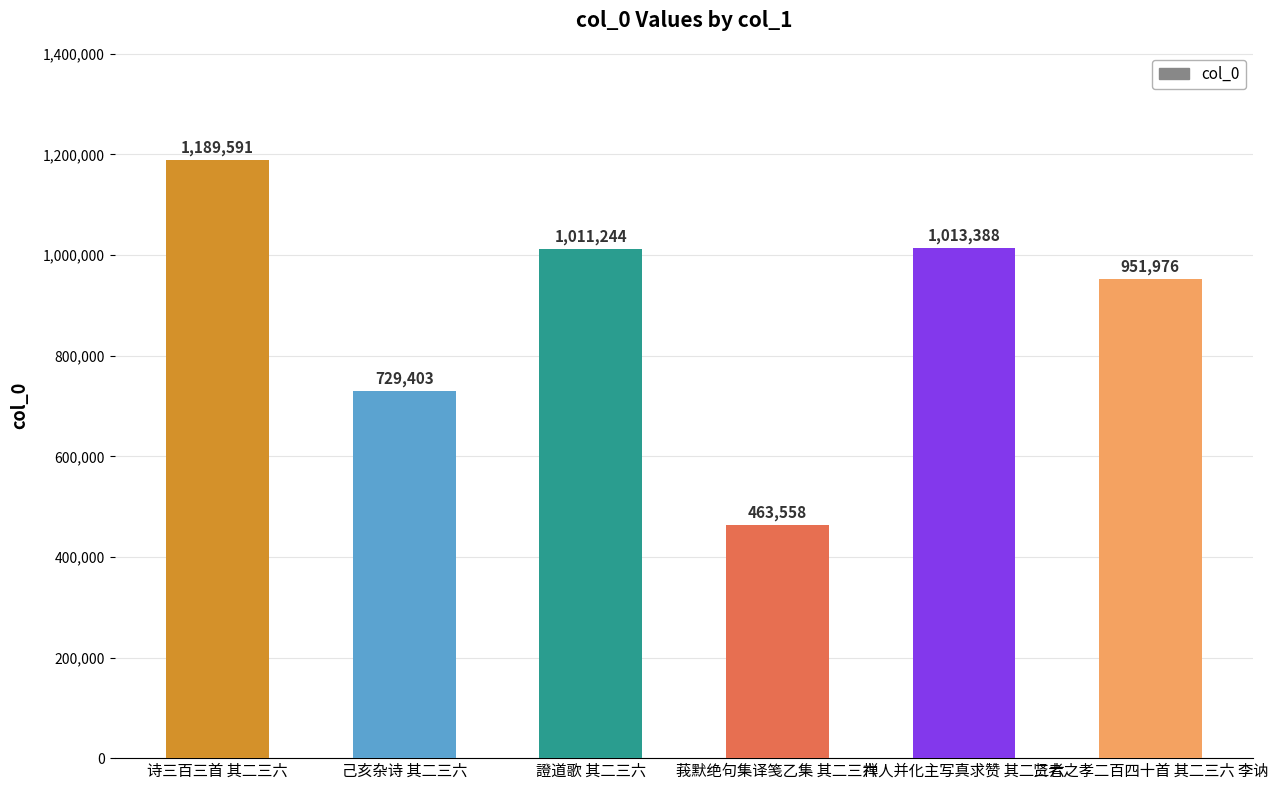

Reading right to left, extract all data points from this chart.

贤者之孝二百四十首 其二三六 李讷=951976	禅人并化主写真求赞 其二三六=1013388	莪默绝句集译笺乙集 其二三六=463558	證道歌 其二三六=1011244	己亥杂诗 其二三六=729403	诗三百三首 其二三六=1189591